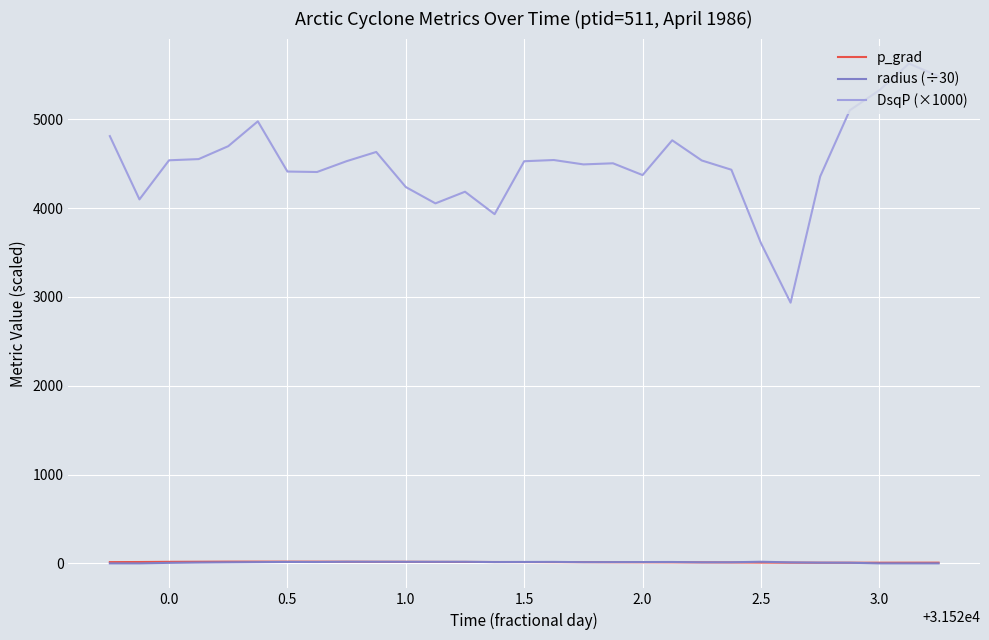

Which series has the widest spread of values?

DsqP (×1000)